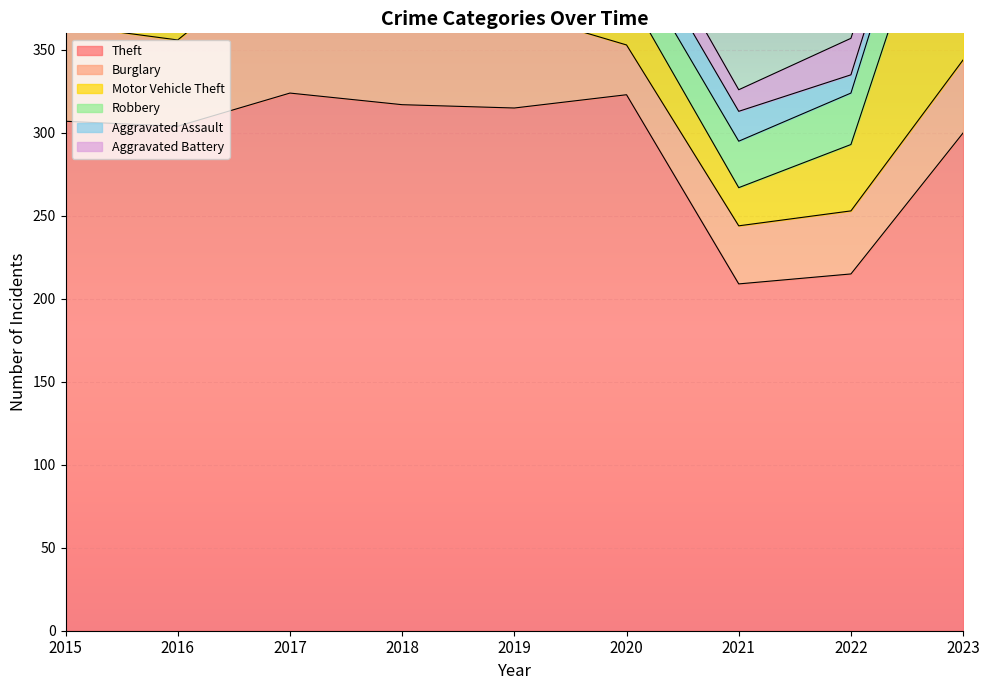

What is the difference between the maximum and minimum values in the Aggravated Battery series?

16